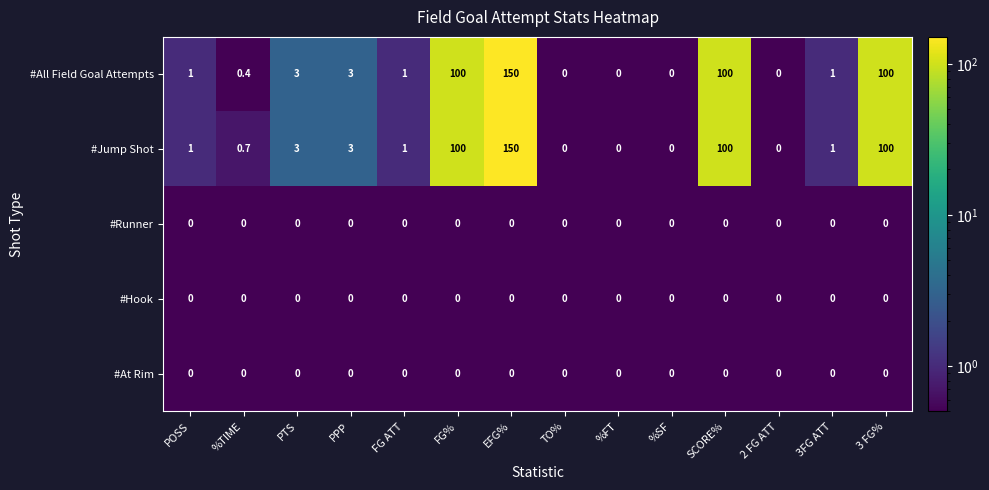

At which category does the chart reach its peak across all series?

EFG%